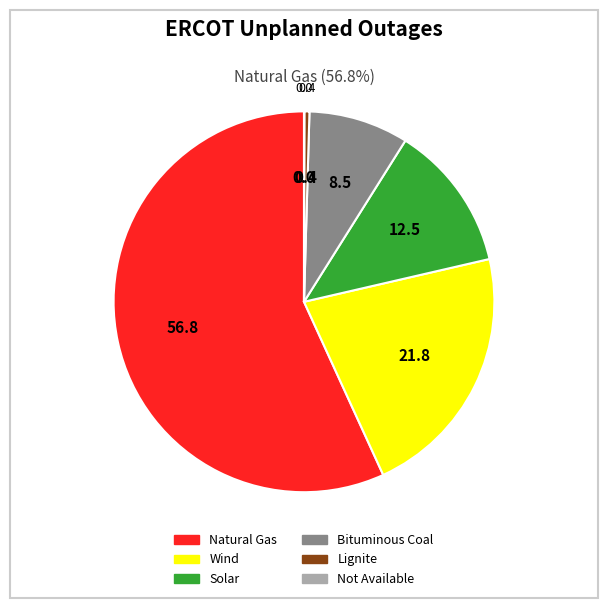

Between Solar and Wind, which is larger?

Wind